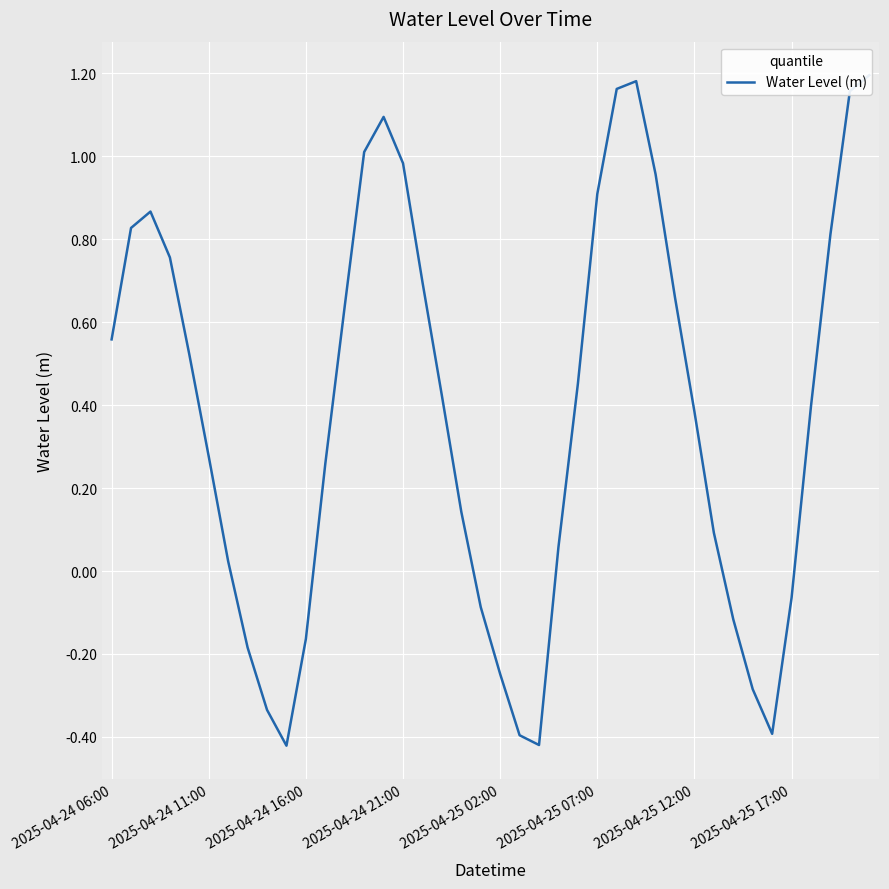

How many values exceed 0?

28